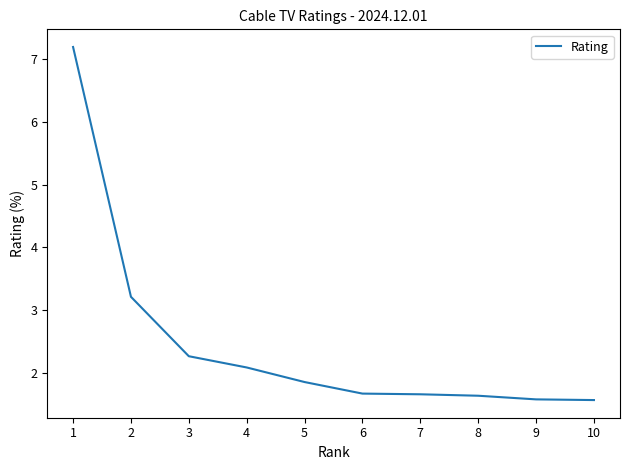

True or false: the data shows 7.2 at 1.

True